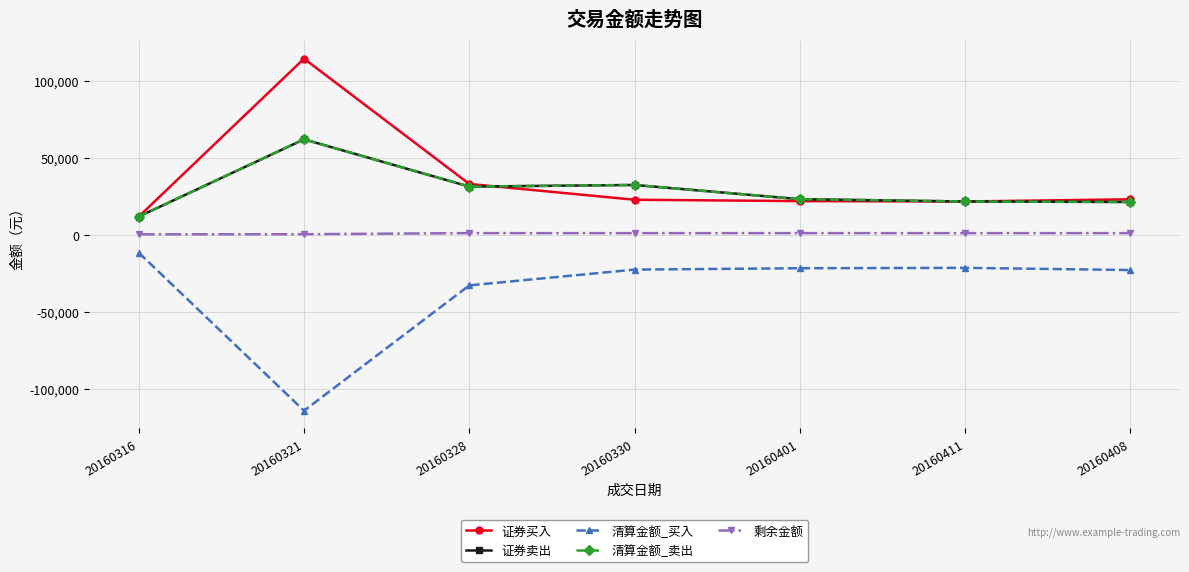

What are all the series names shown in the legend?

证券买入, 证券卖出, 清算金额_买入, 清算金额_卖出, 剩余金额